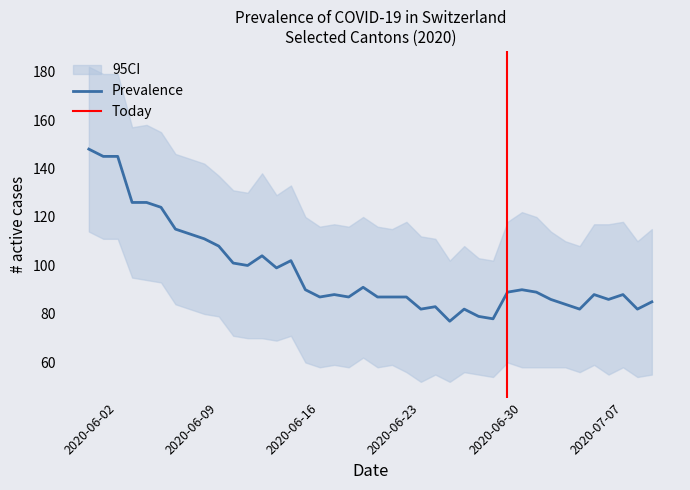

What is the maximum value for Prevalence?

148